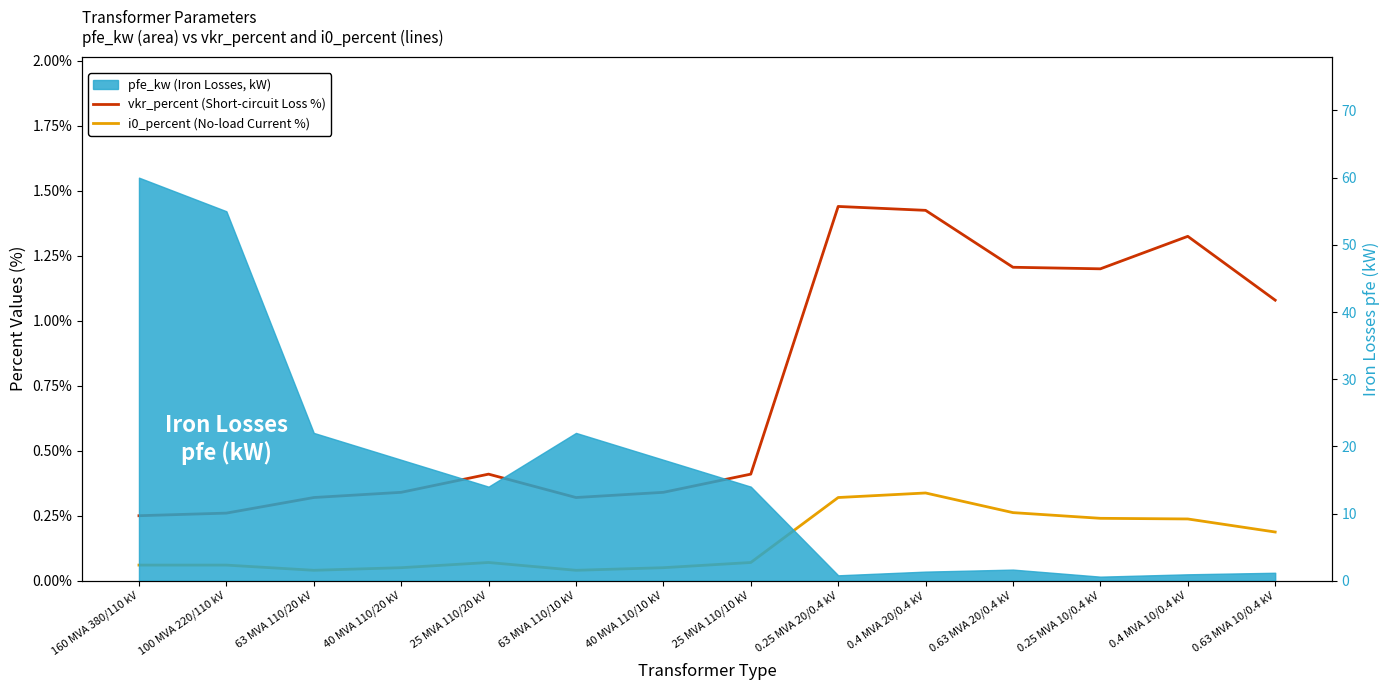

What is the label of the 7th point from the right?

25 MVA 110/10 kV